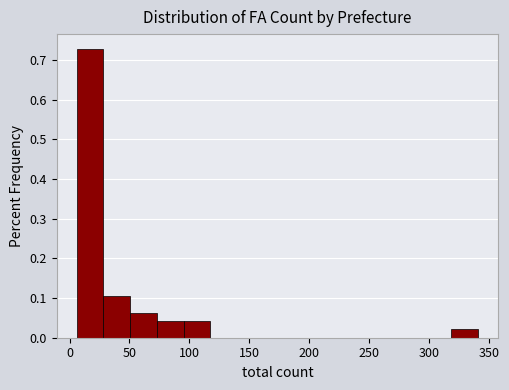

Reading left to right, list every bar in this chart as the range it spans on the x-axis followed by its height. Neither the bar edges nor the heights are printed on the chart, so give them approximately, as read against the axes.

5 to 30: 0.73
30 to 50: 0.10
50 to 75: 0.06
75 to 95: 0.04
95 to 120: 0.04
120 to 140: 0
140 to 160: 0
160 to 185: 0
185 to 205: 0
205 to 230: 0
230 to 250: 0
250 to 275: 0
275 to 295: 0
295 to 320: 0
320 to 340: 0.02